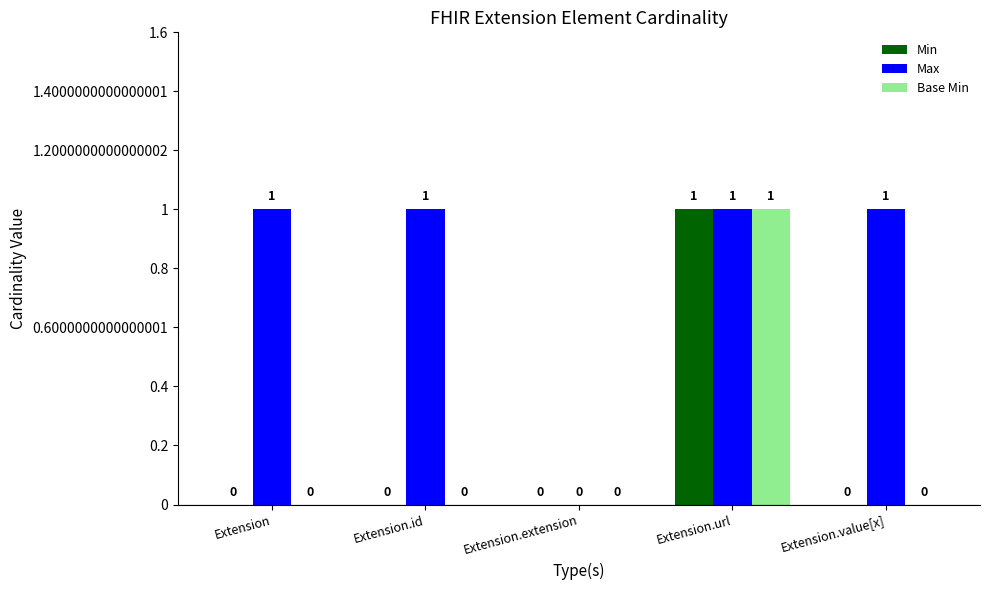

Is the value of Max at Extension.url greater than the value of Min at Extension.id?

Yes